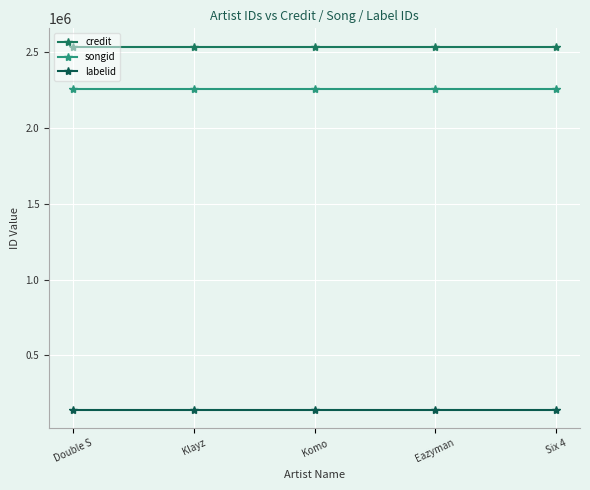

Reading right to left, transcribe all the data shown in this chart.

credit: Six 4=2538574	Eazyman=2538574	Komo=2538574	Klayz=2538574	Double S=2538574
songid: Six 4=2257980	Eazyman=2257980	Komo=2257980	Klayz=2257980	Double S=2257980
labelid: Six 4=139878	Eazyman=139878	Komo=139878	Klayz=139878	Double S=139878